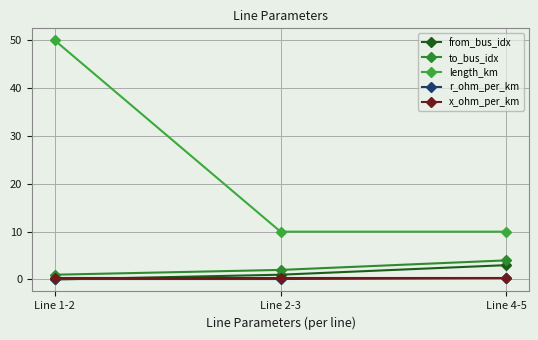

List the labels in order of x_ohm_per_km value, smallest first.

Line 1-2, Line 2-3, Line 4-5